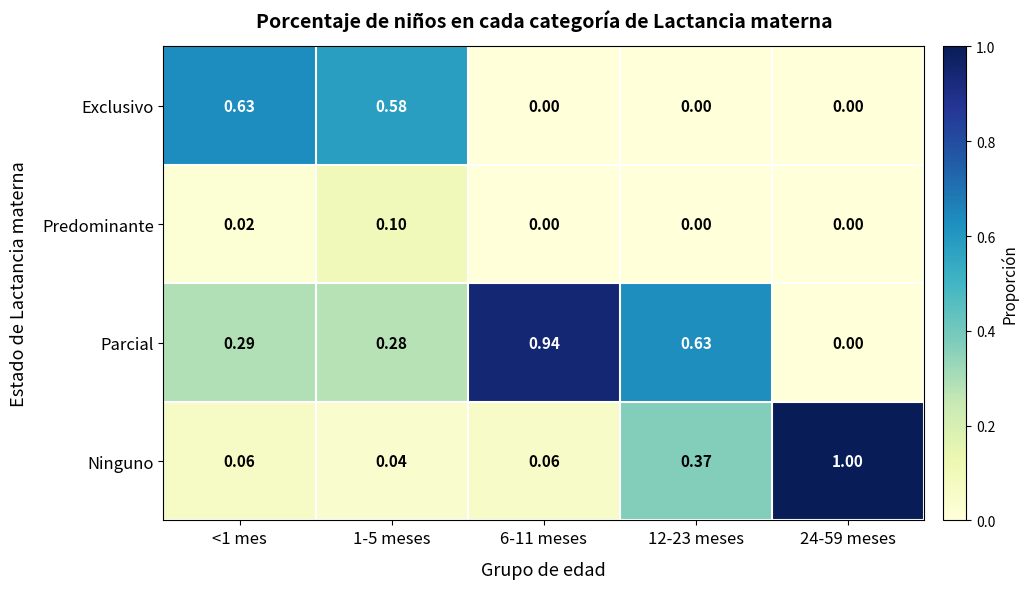

Rank the series by their maximum value, from lowest to highest.

Predominante, Exclusivo, Parcial, Ninguno